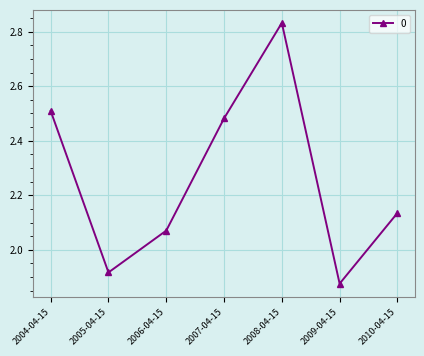

What is the change in value from 2004-04-15 to 2009-04-15?

-0.6